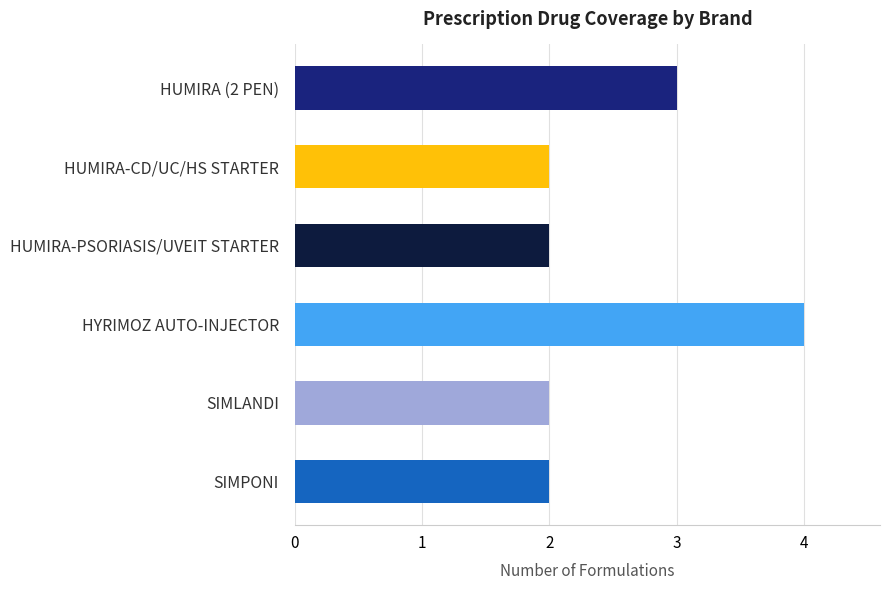

Is it true that the value at SIMPONI is 2?

True